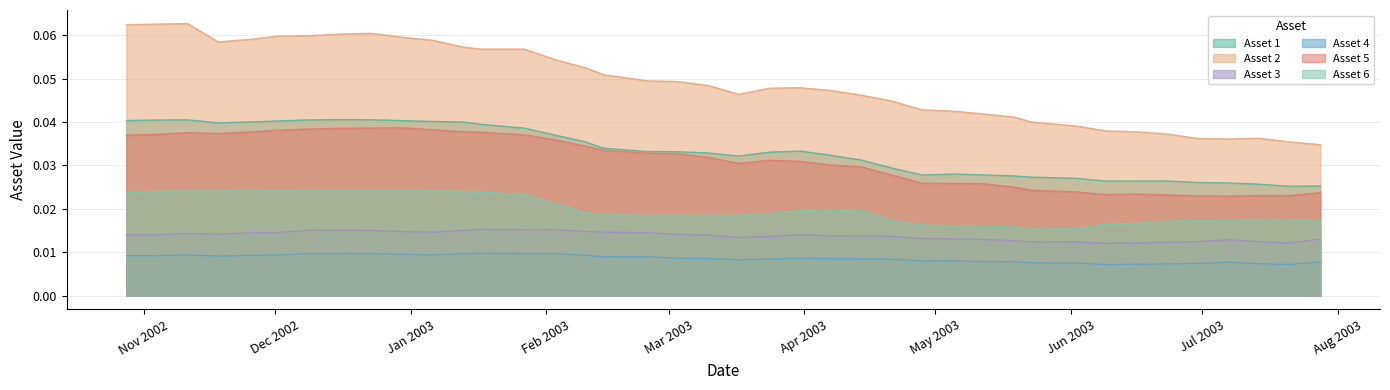

True or false: Asset 2 and Asset 4 cross at least once.

False